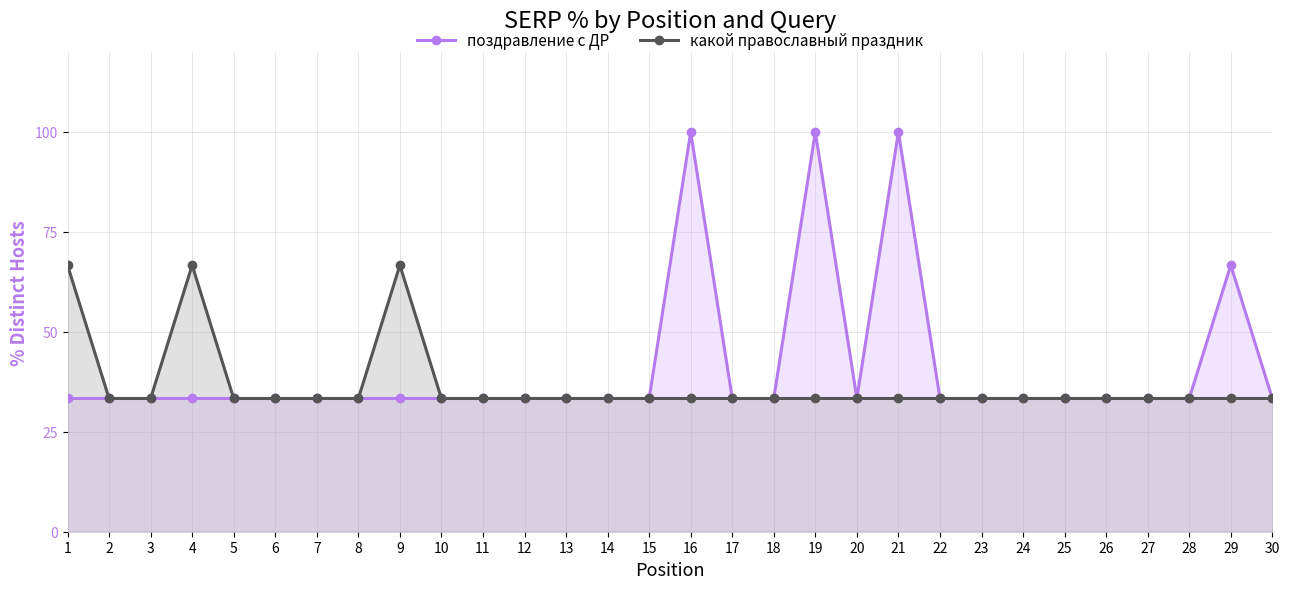

What is the difference between the maximum and minimum values in the какой православный праздник series?

33.3